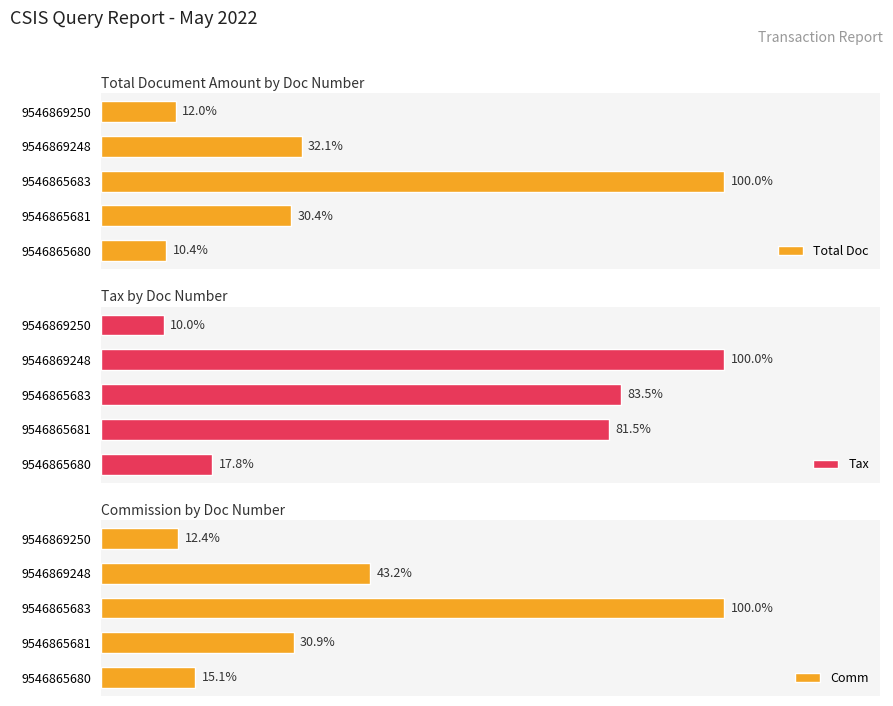

How many groups of bars are there?

5